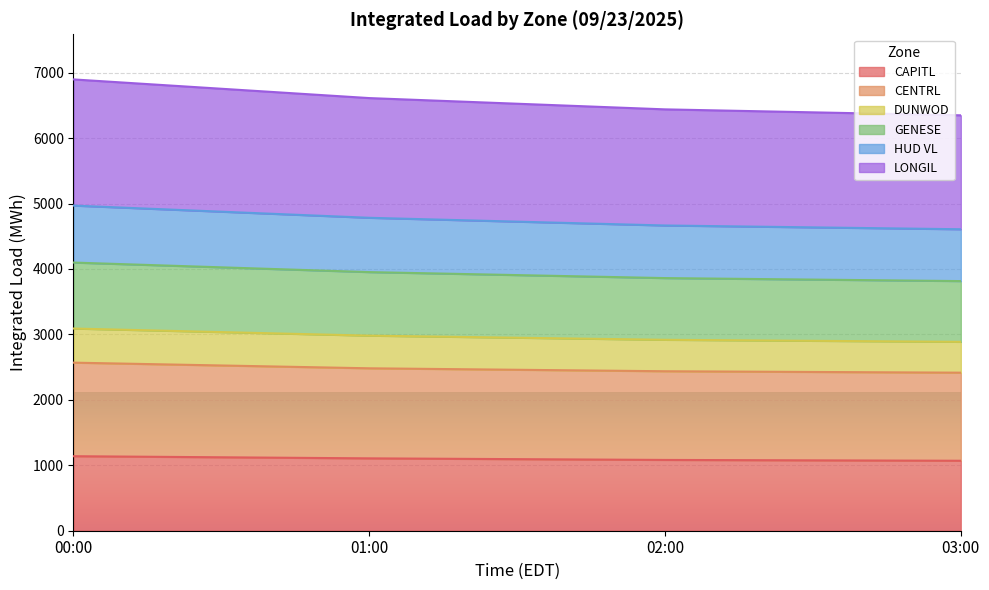

True or false: LONGIL and CAPITL cross at least once.

False